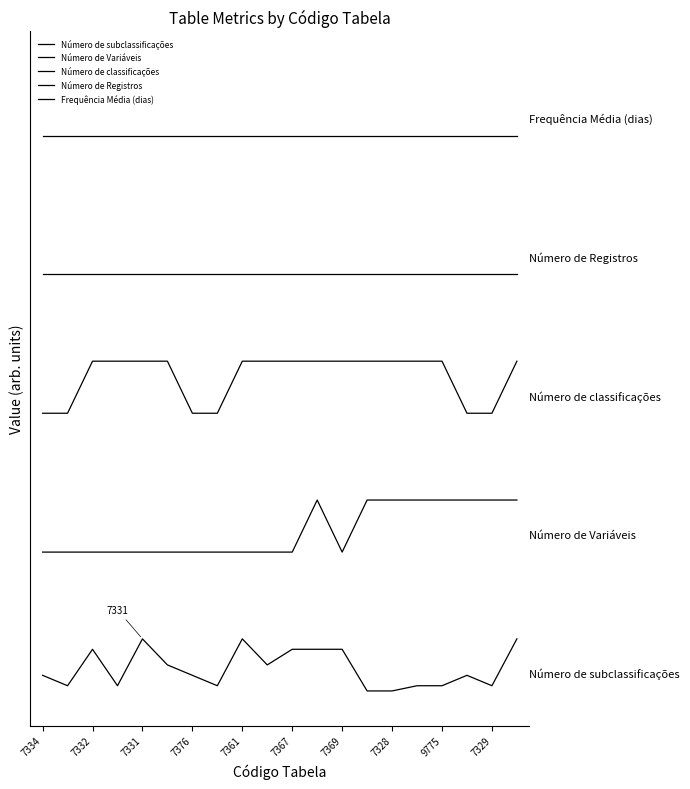

Which category has the highest value across all series?

7334